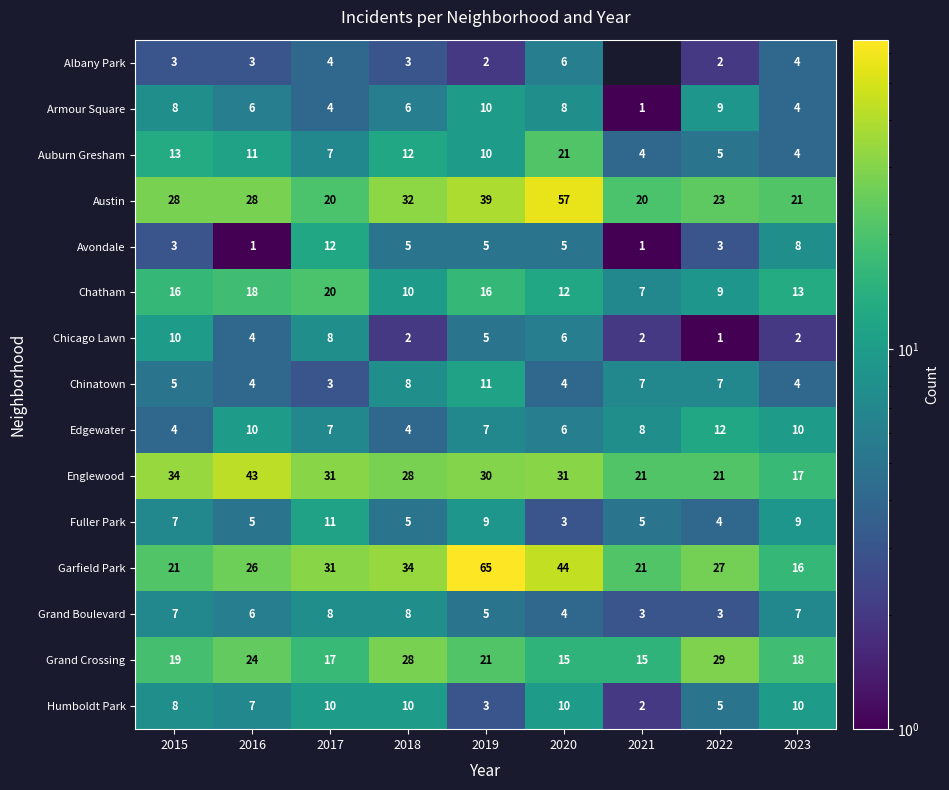

Between 2016 and 2018, which is larger?

2016